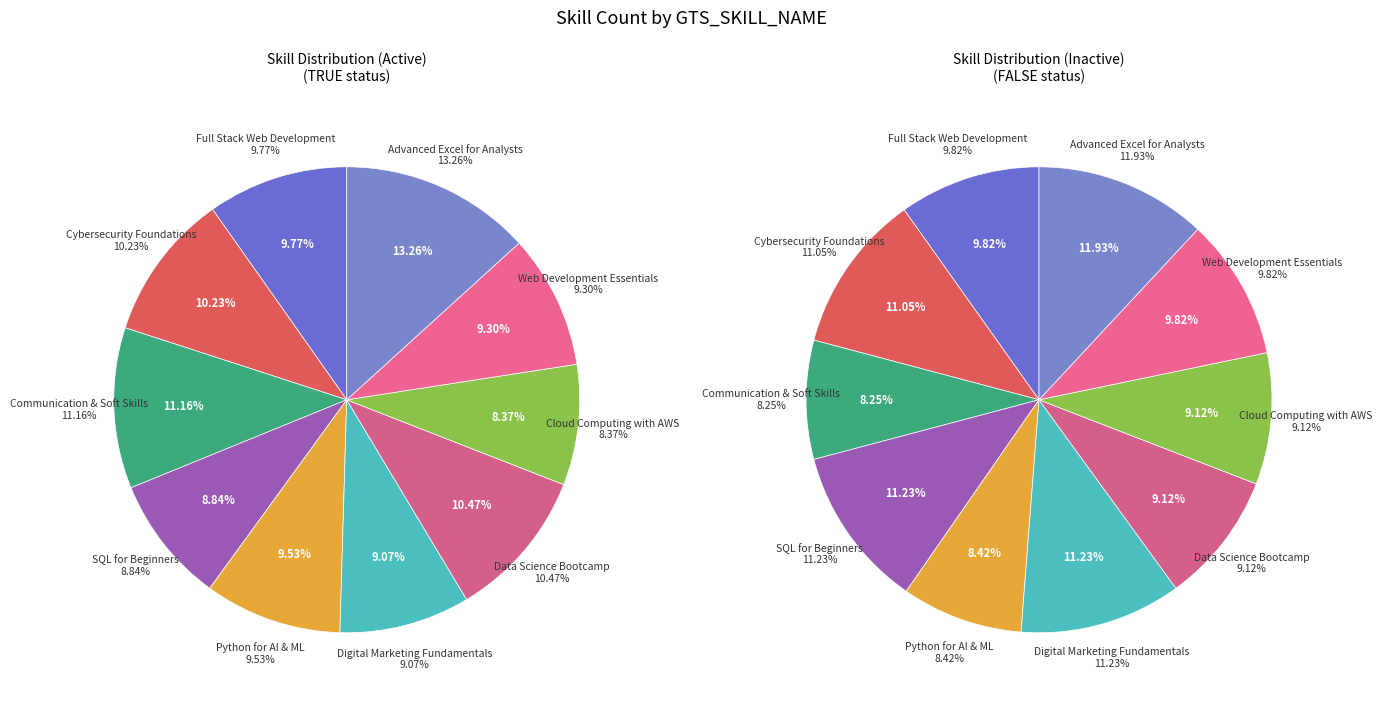

Which slice is the largest?

Advanced Excel for Analysts